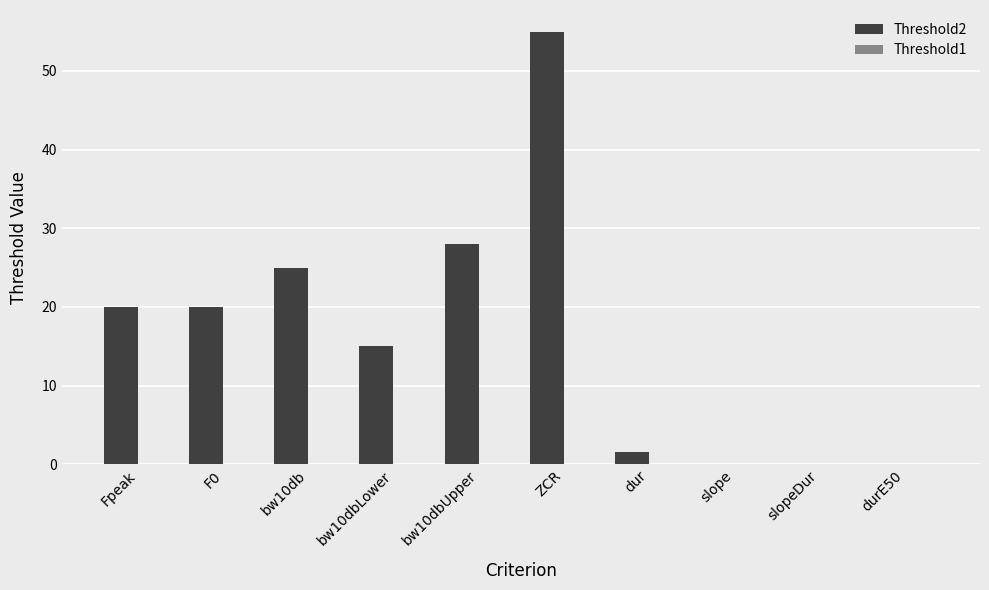

How many categories are shown in the chart?

10